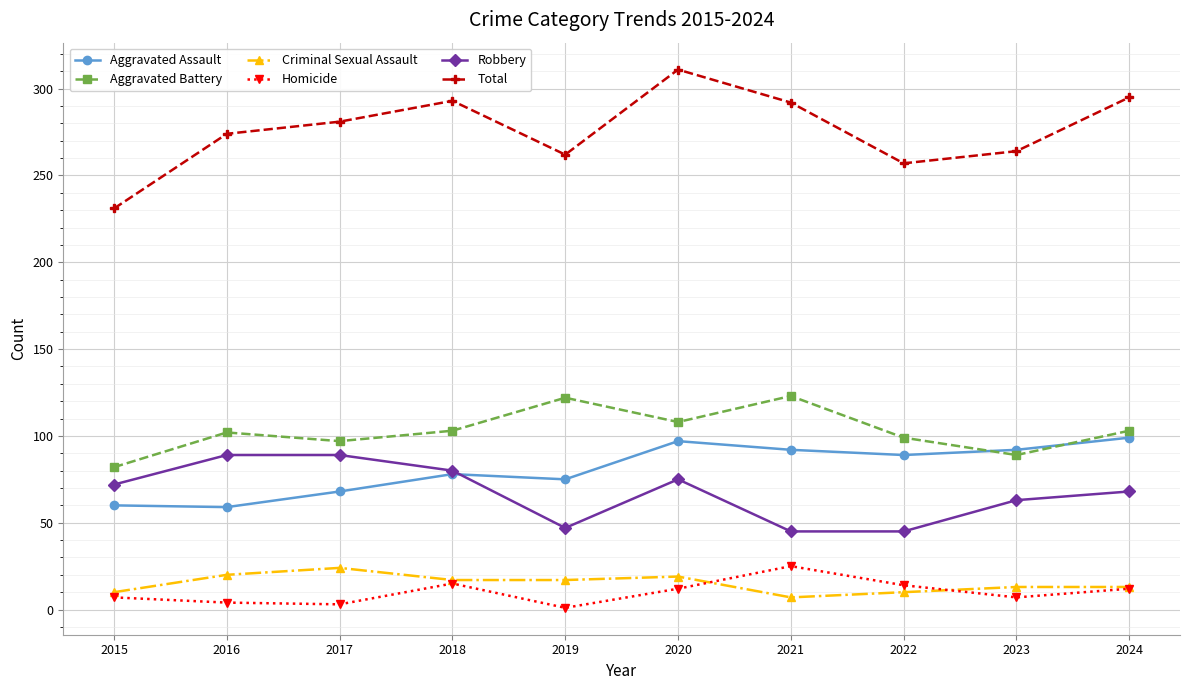

What value does the Total series have at 2023?

264